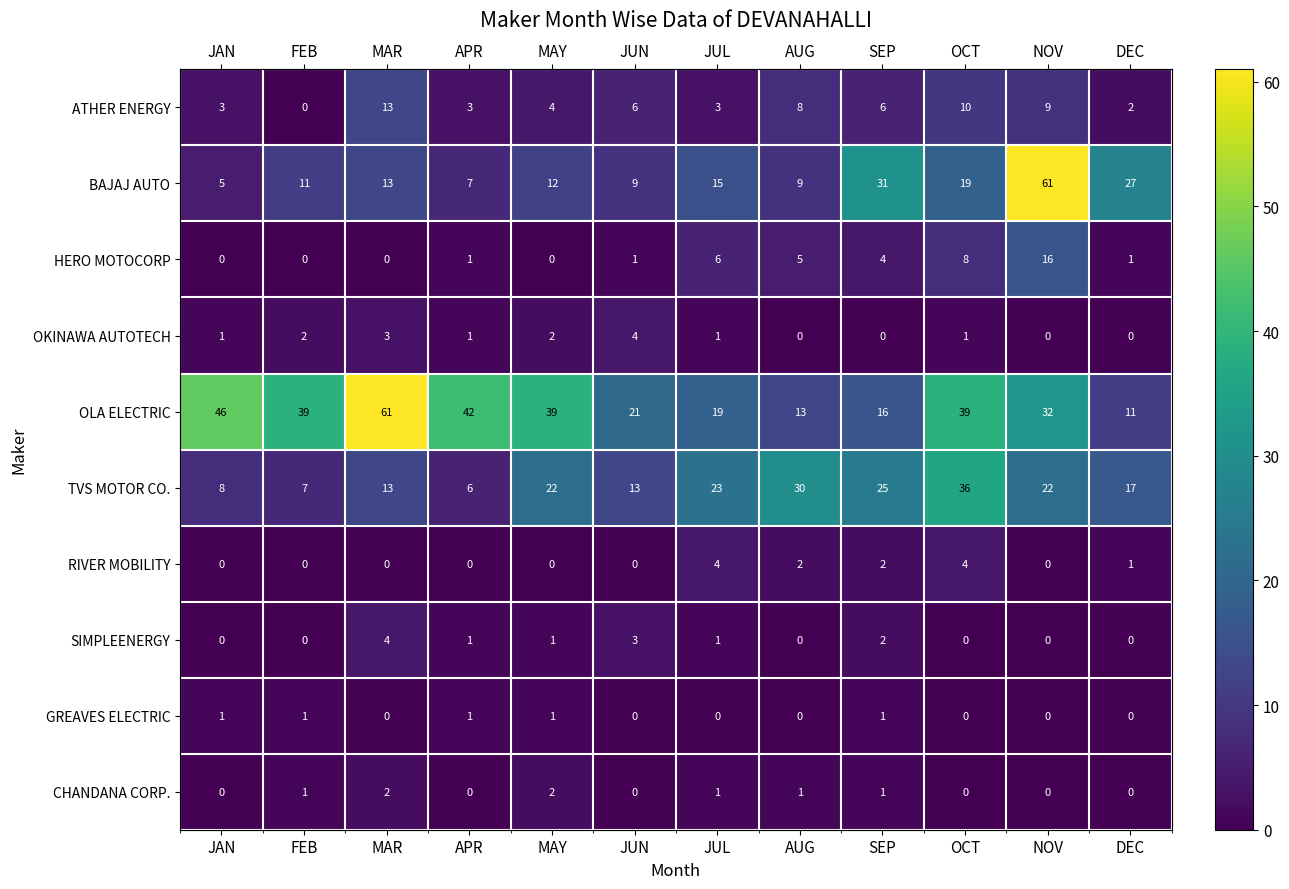

What is the greatest value displayed?

61